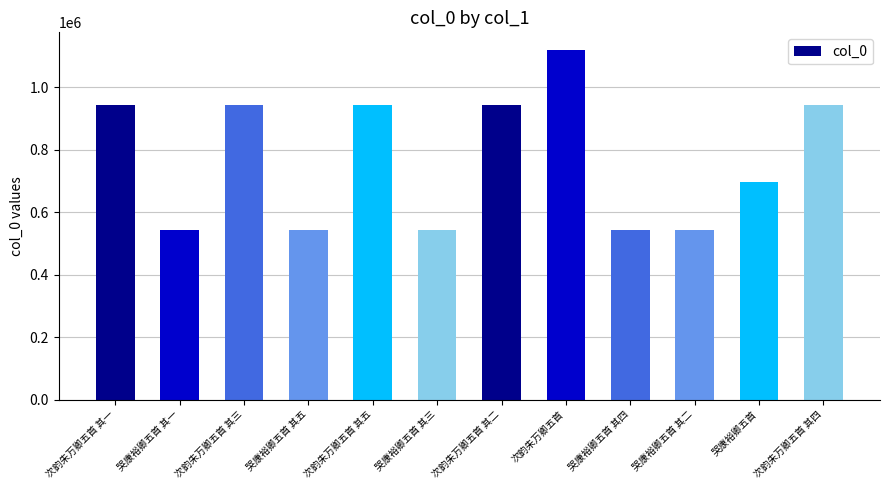

What is the sum of all values?

9252483